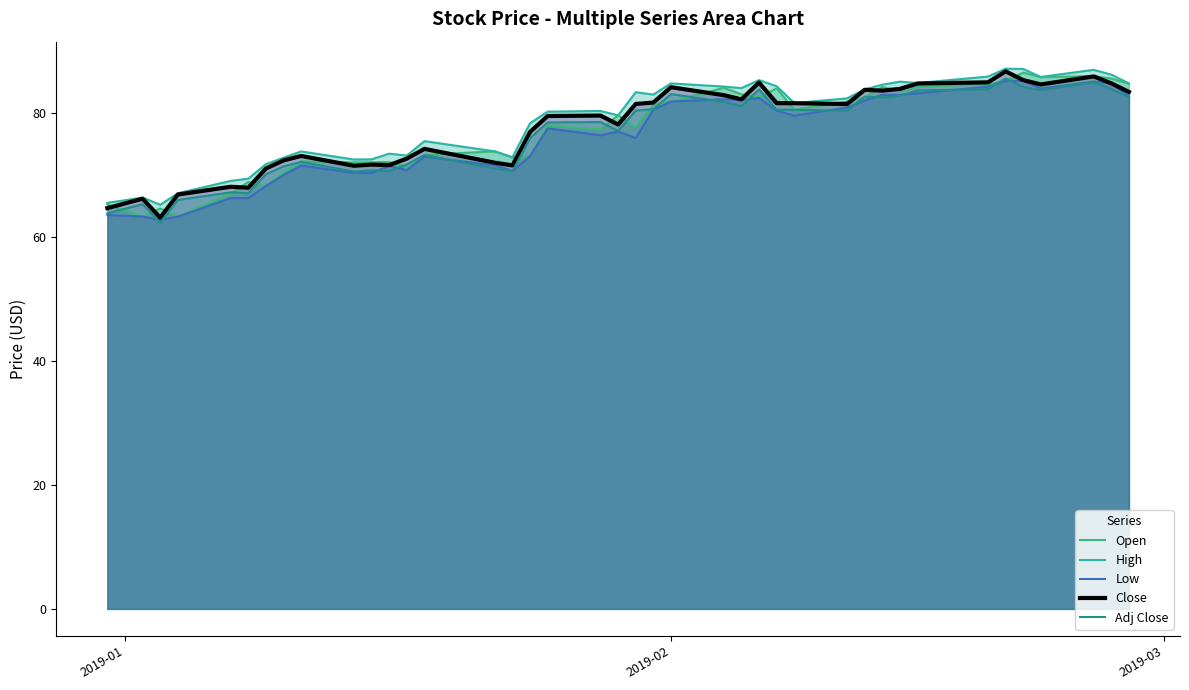

What is the maximum value shown in the chart?

87.1